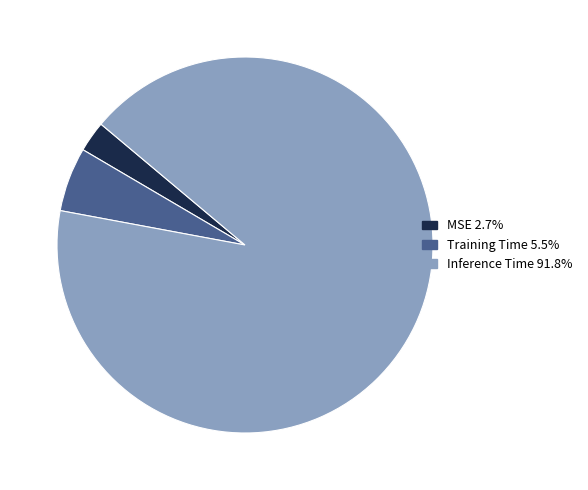

Rank the categories by value from highest to lowest.

Inference Time, Training Time, MSE